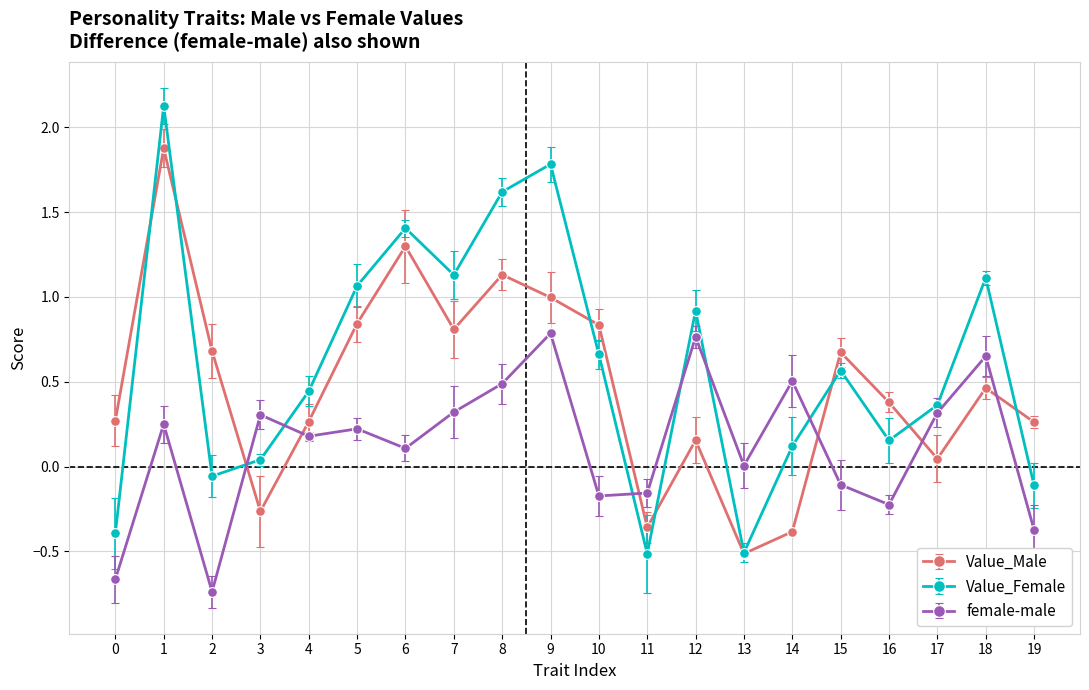

What is the average value of the female-male series?

0.1